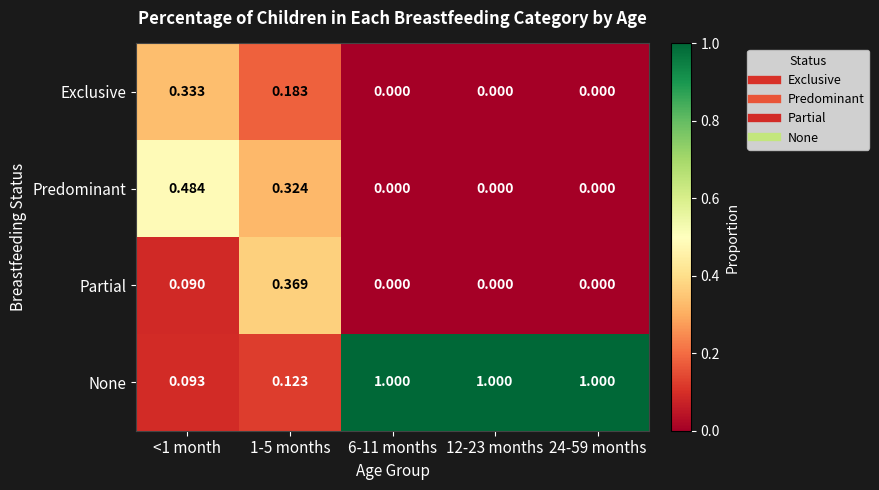

Which series has the largest range (max minus min)?

None